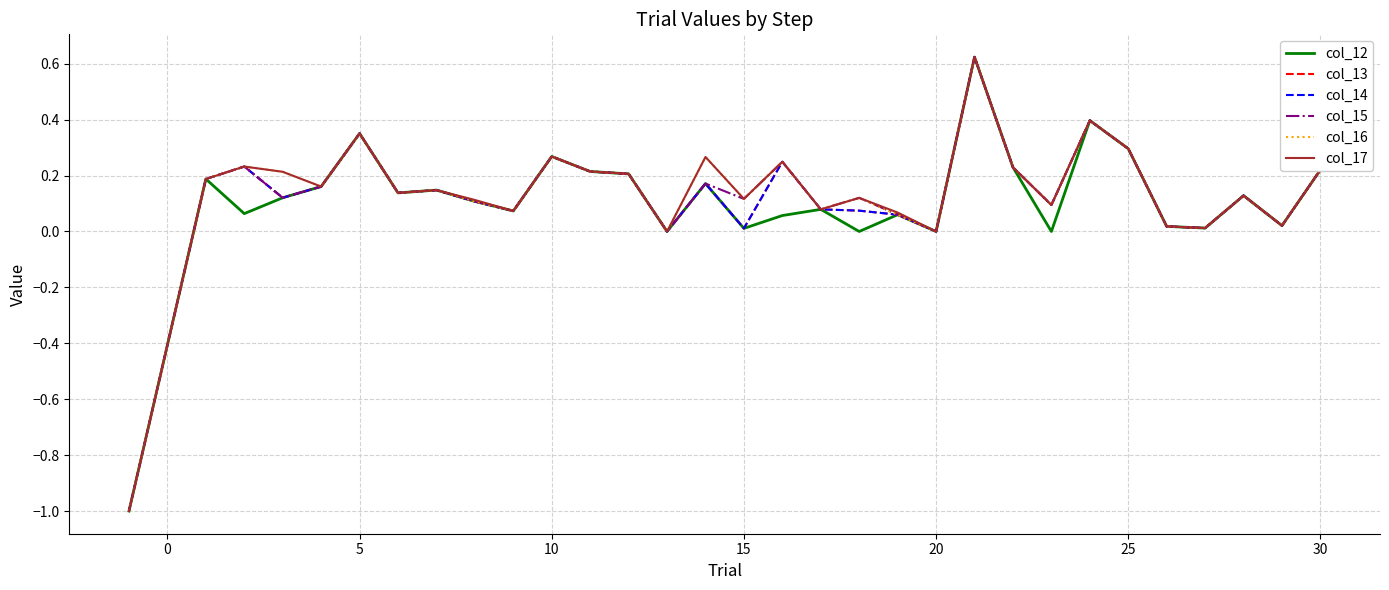

Where is col_13 nearest to the value 0?

13